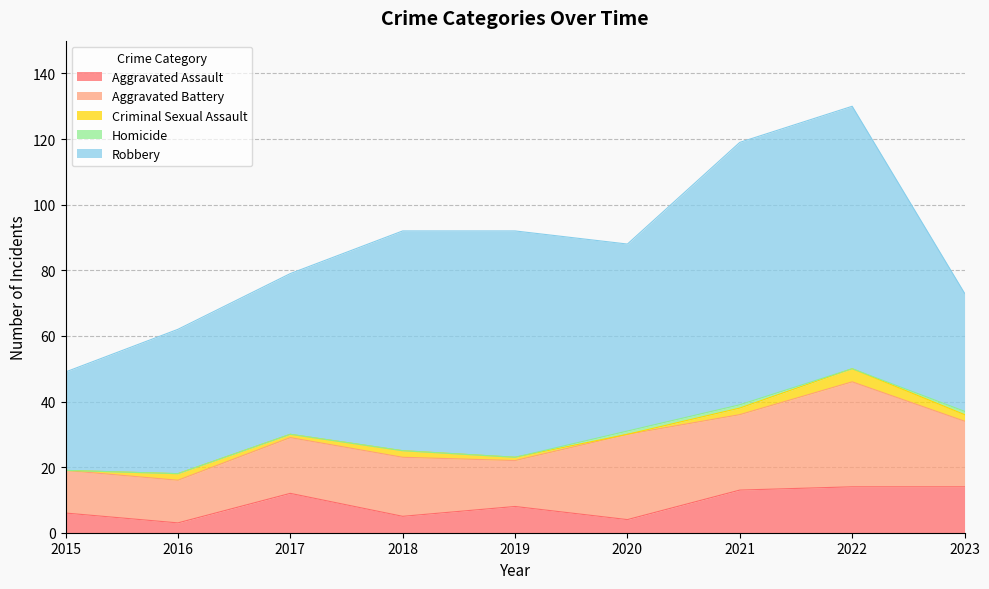

What is the approximate value of Criminal Sexual Assault at 2021?

2